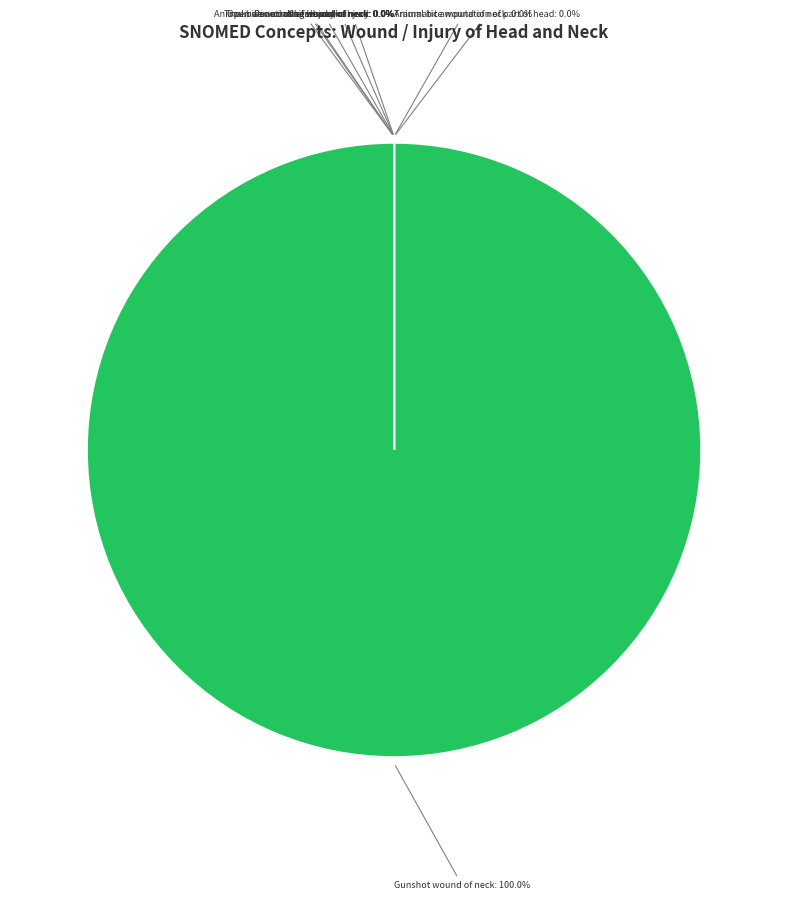

What portion of the pie excludes Open wound of head and/or neck?

100.0%